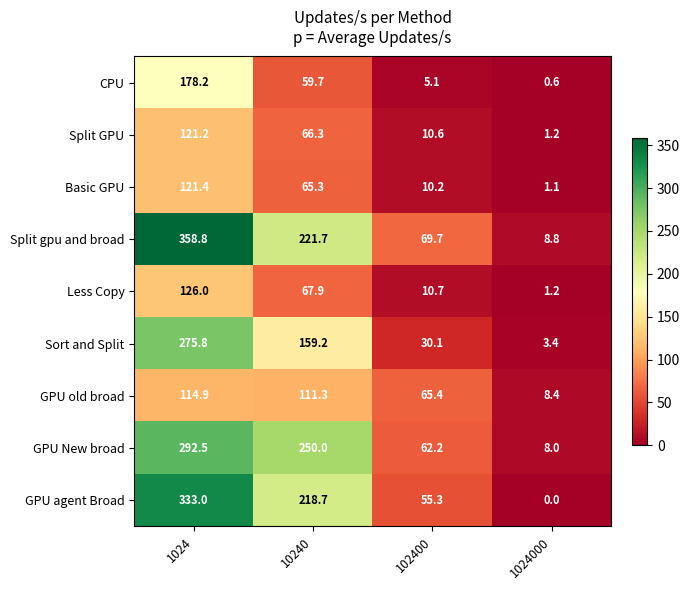

How many values in the Split GPU series are below 66?

2